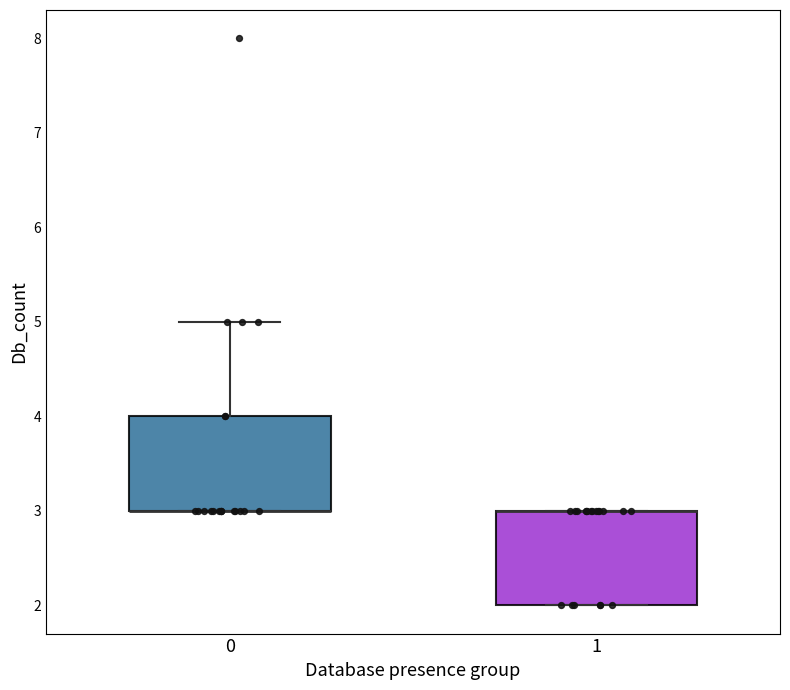

Where is the upper edge of the box at x = 1 on the y-axis? The values are not printed on the chart, so give them approximately, as read against the axis.

3